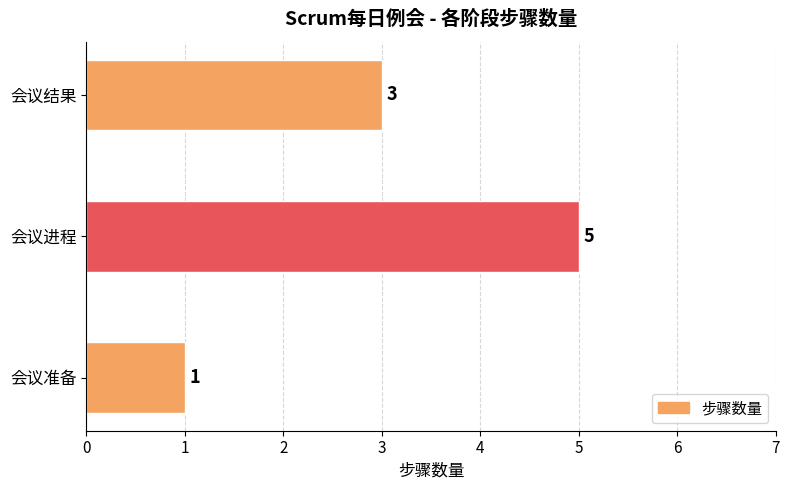

True or false: the data shows 3 at 会议结果.

True